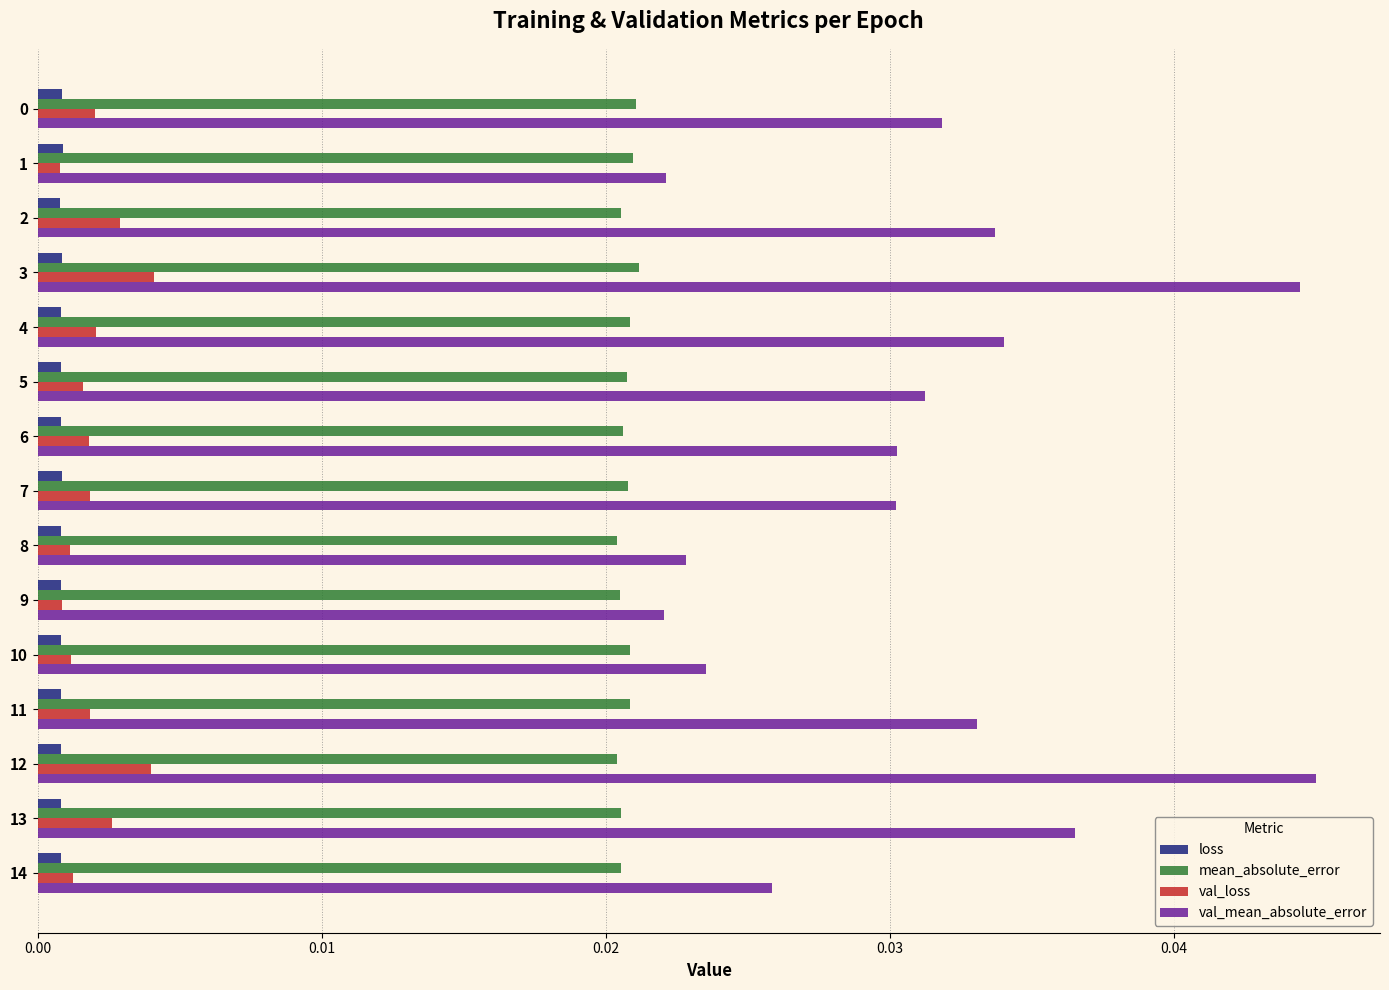

At how many categories does at least one series exceed 0?

15